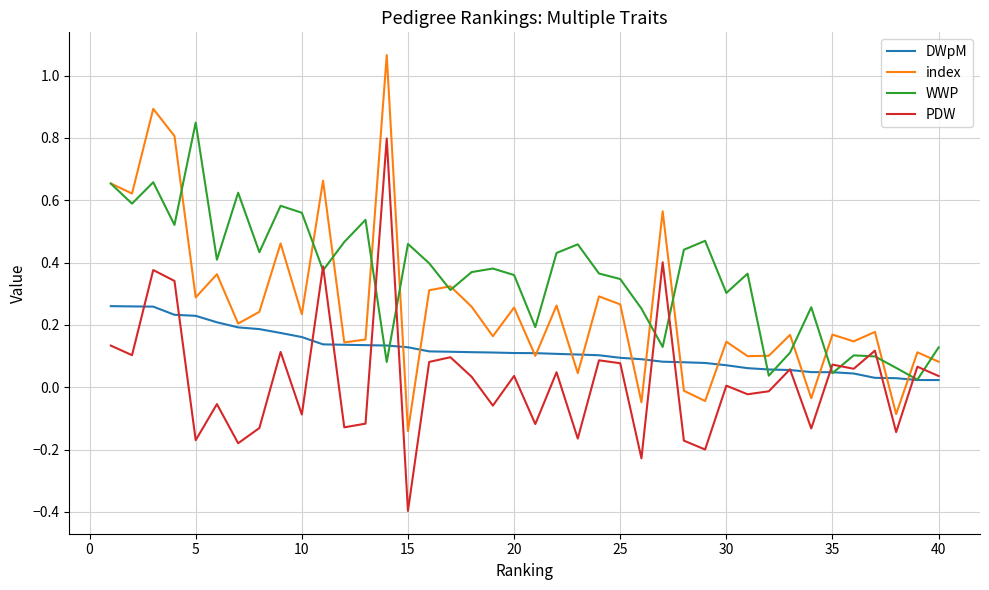

True or false: index and PDW cross at least once.

False